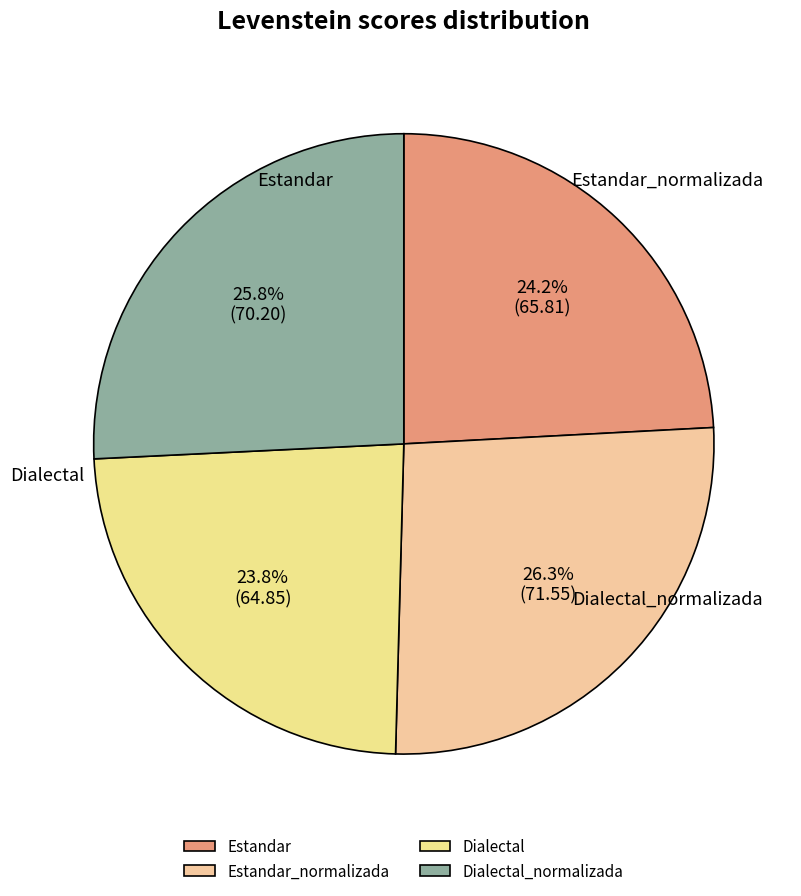

What percentage is the Estandar slice, to the nearest percent?

24%